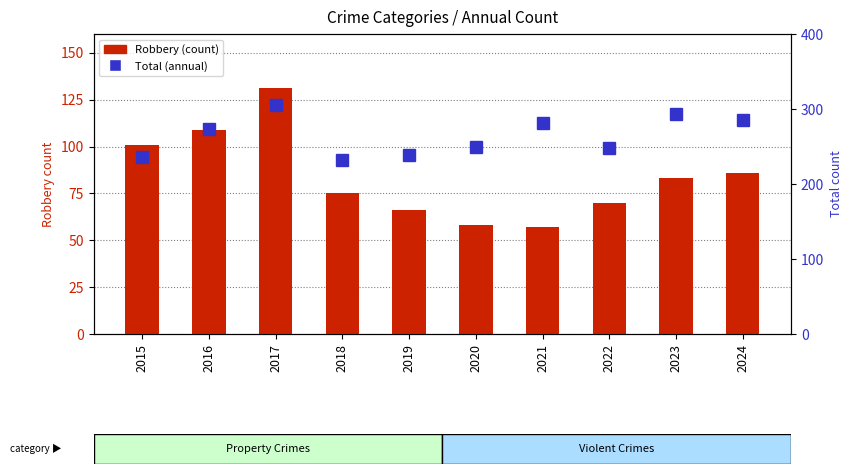

Rank the series by their maximum value, from highest to lowest.

Total, Robbery